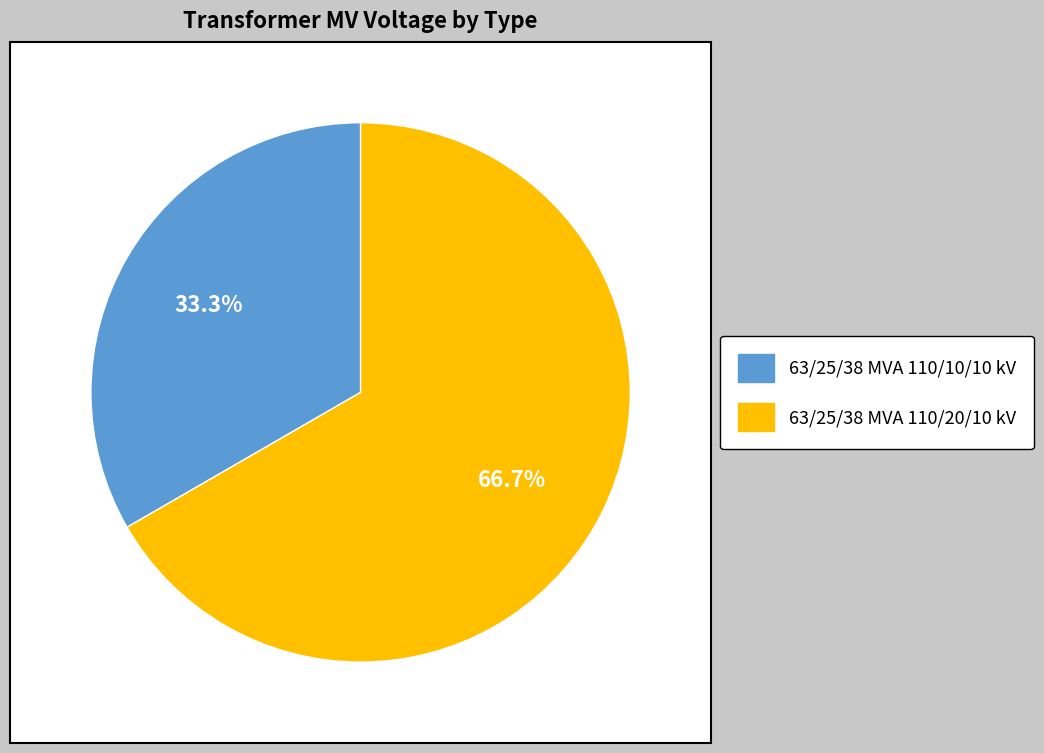

What percentage is the 63/25/38 MVA 110/10/10 kV slice, to the nearest percent?

33%